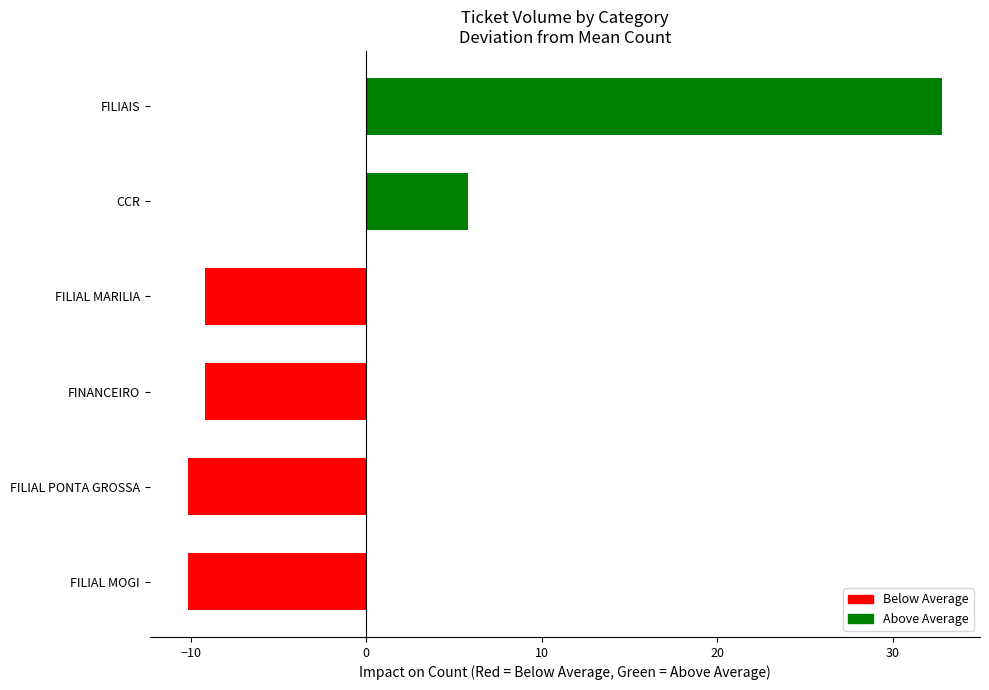

Which has a higher value, FINANCEIRO or FILIAL PONTA GROSSA?

FINANCEIRO